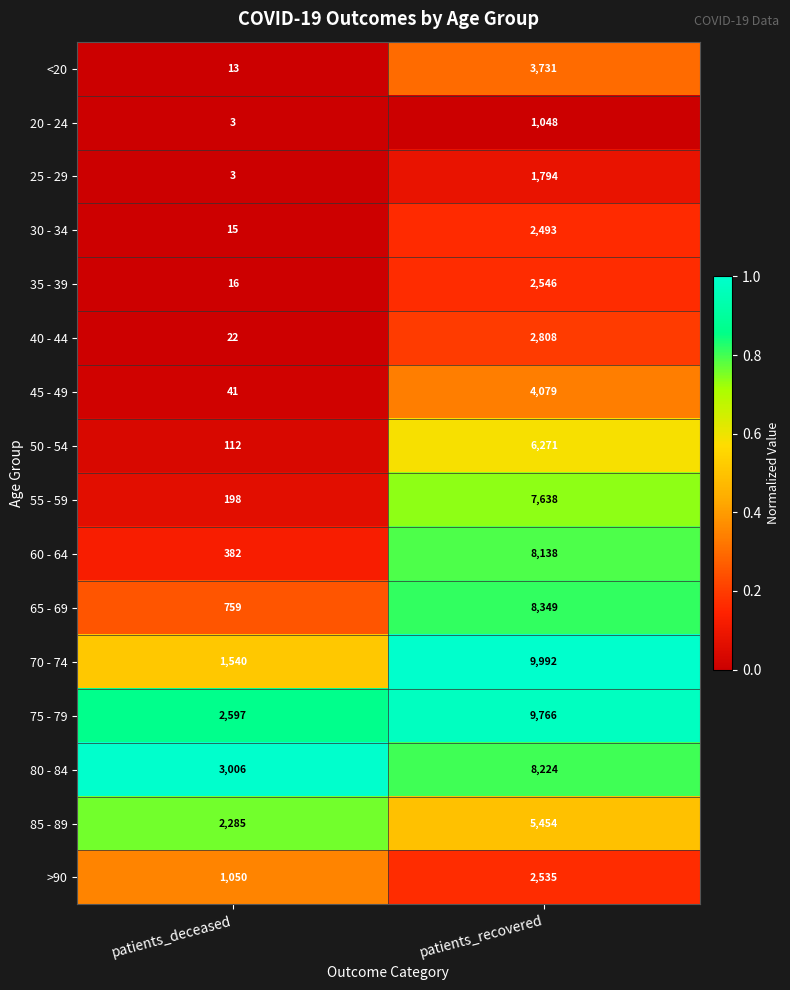

What is the sum of all 25 - 29 values?

1797